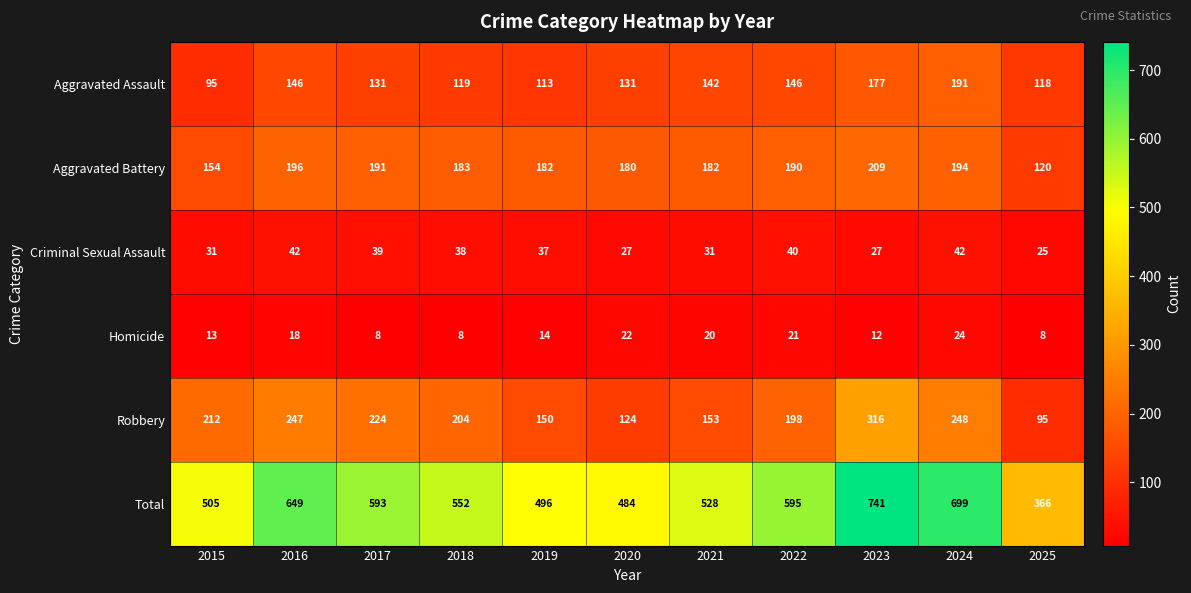

What is the average value of the Aggravated Battery series?

180